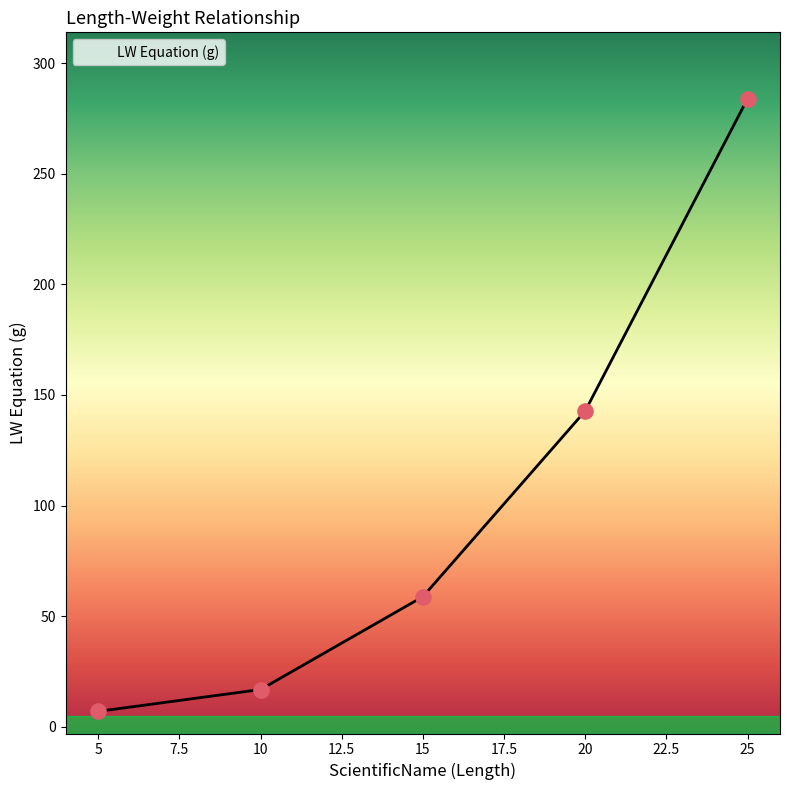

Which has a higher value, 5 or 25?

25